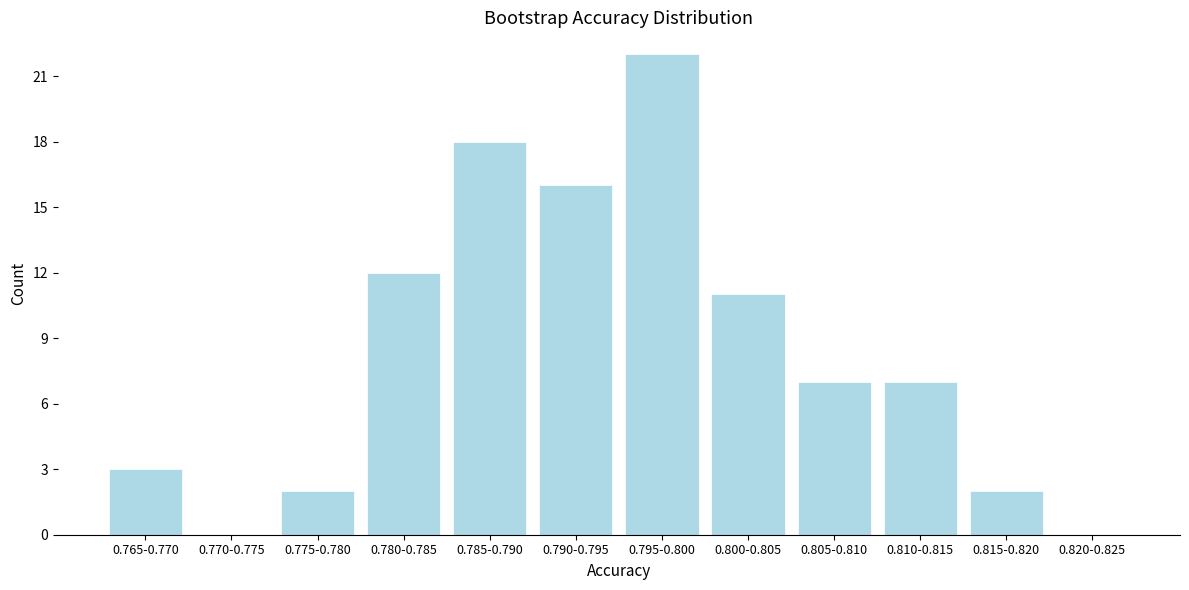

Reading right to left, transcribe all the data shown in this chart.

0.820-0.825=0	0.815-0.820=2	0.810-0.815=7	0.805-0.810=7	0.800-0.805=11	0.795-0.800=22	0.790-0.795=16	0.785-0.790=18	0.780-0.785=12	0.775-0.780=2	0.770-0.775=0	0.765-0.770=3